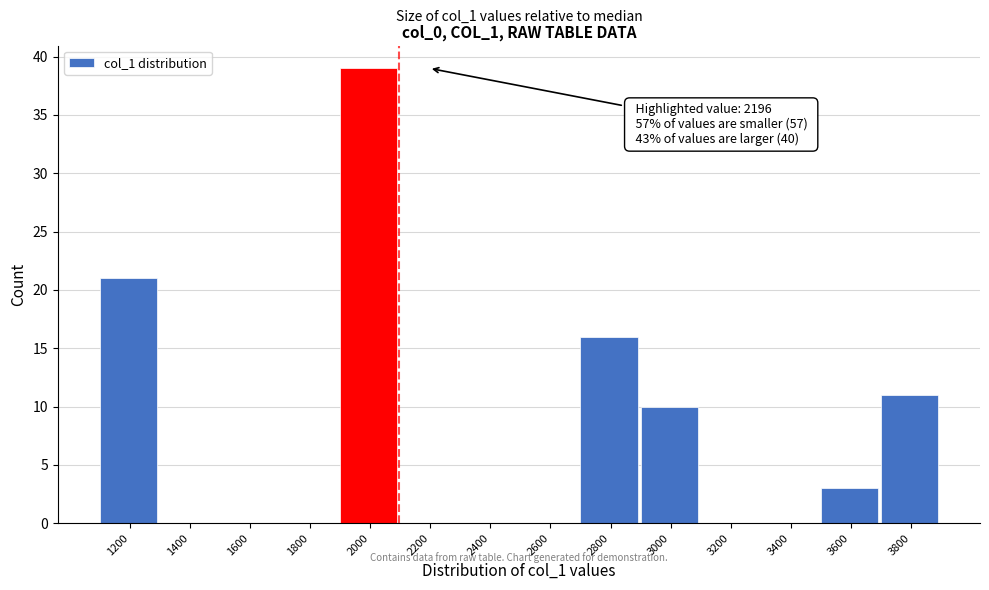

Reading left to right, extract all data points from this chart.

1200=21	1400=0	1600=0	1800=0	2000=39	2200=0	2400=0	2600=0	2800=16	3000=10	3200=0	3400=0	3600=3	3800=11